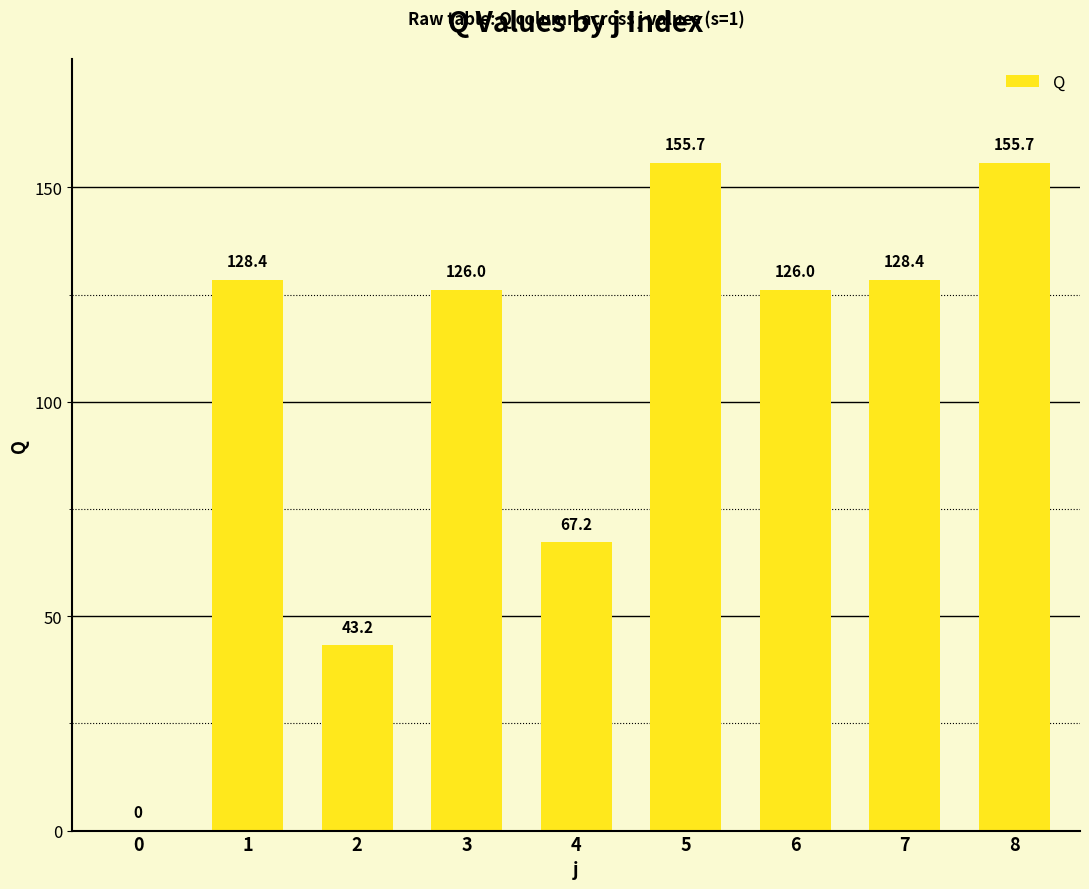

What is the difference between the values at 7 and 0?

128.4